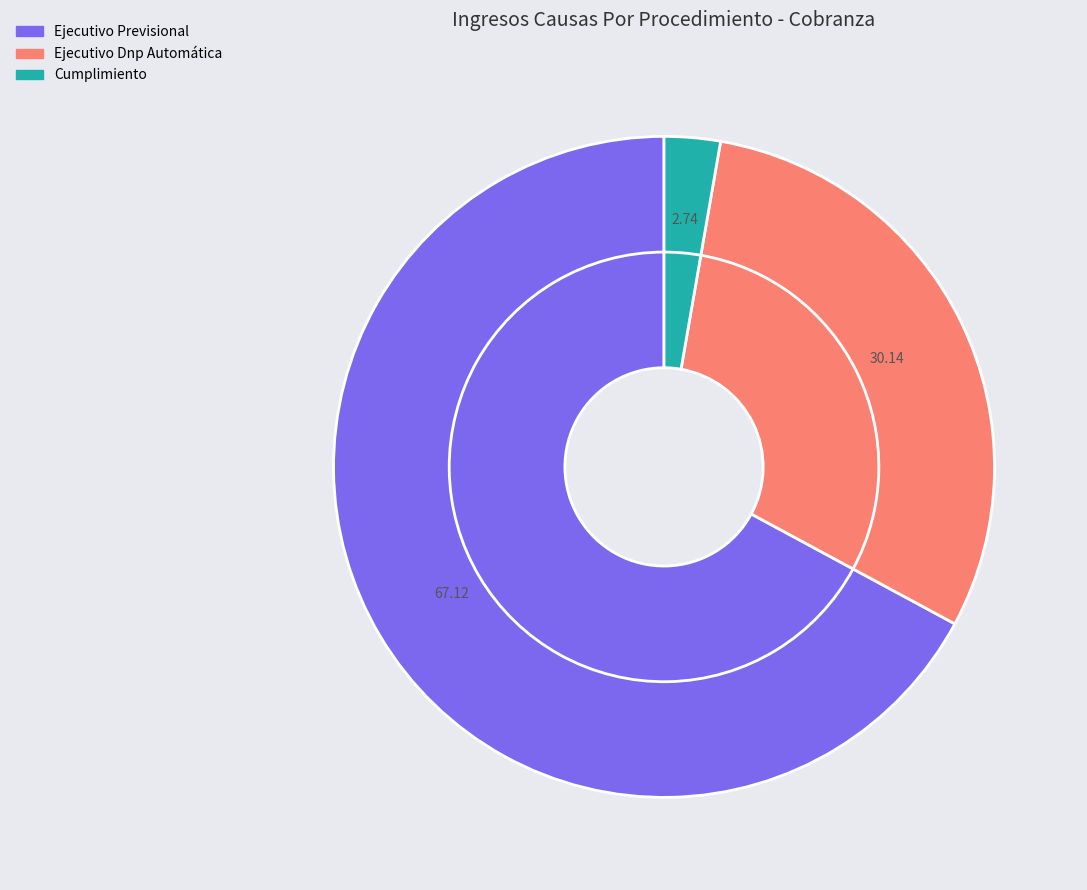

To the nearest percent, what percentage of the pie is Ejecutivo Dnp Automática?

30%